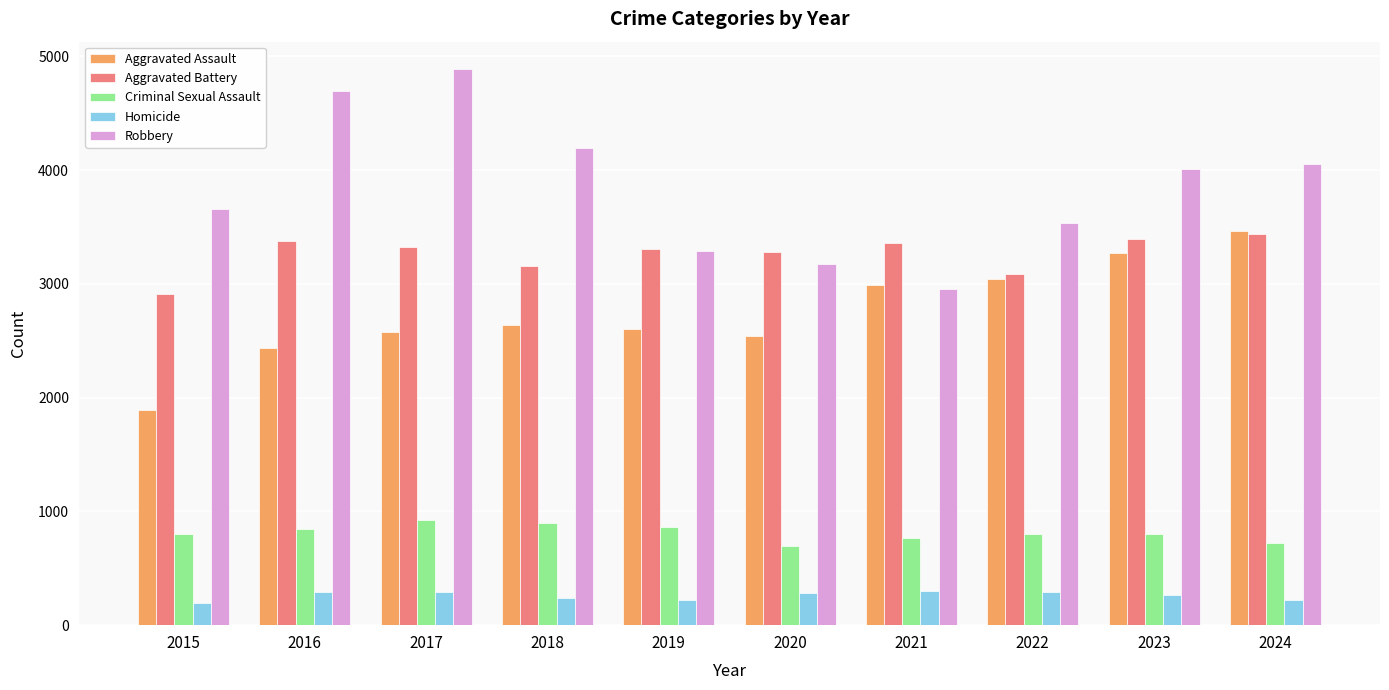

What is the sum of the Aggravated Battery values at 2020 and 2022?

6364